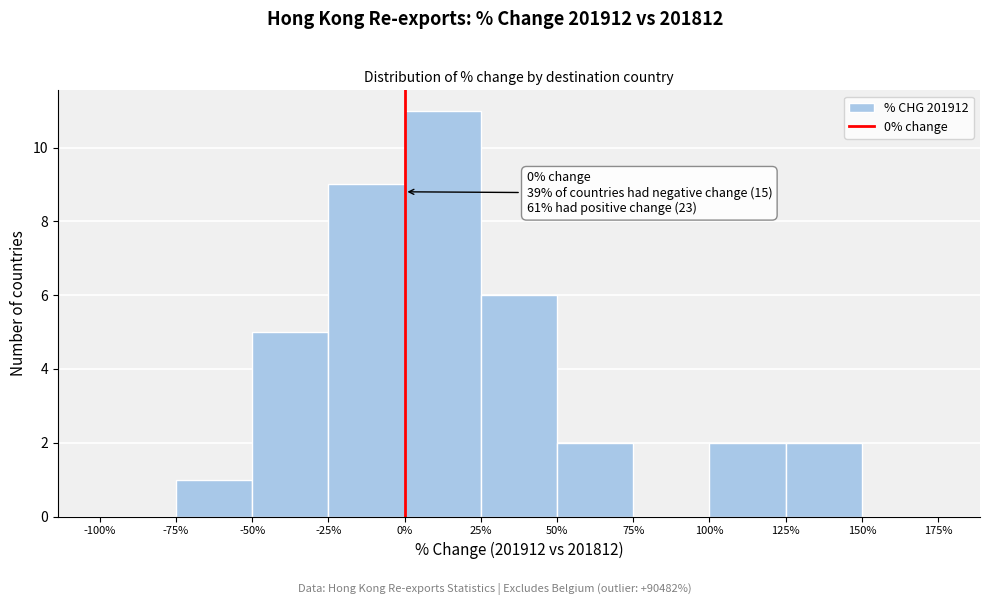

Over which range of the x-axis is the bar tallest?

0% to 25%